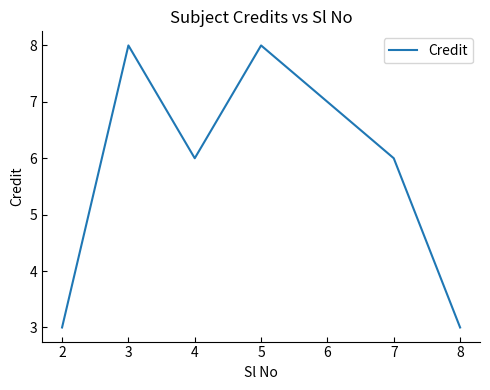

True or false: the data has more than 0 interior local peaks.

True